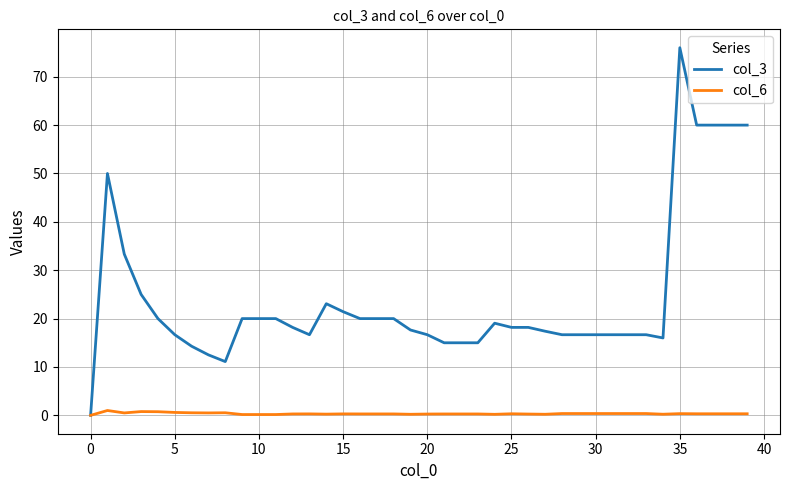

List the series in order of their peak value, highest first.

col_3, col_6